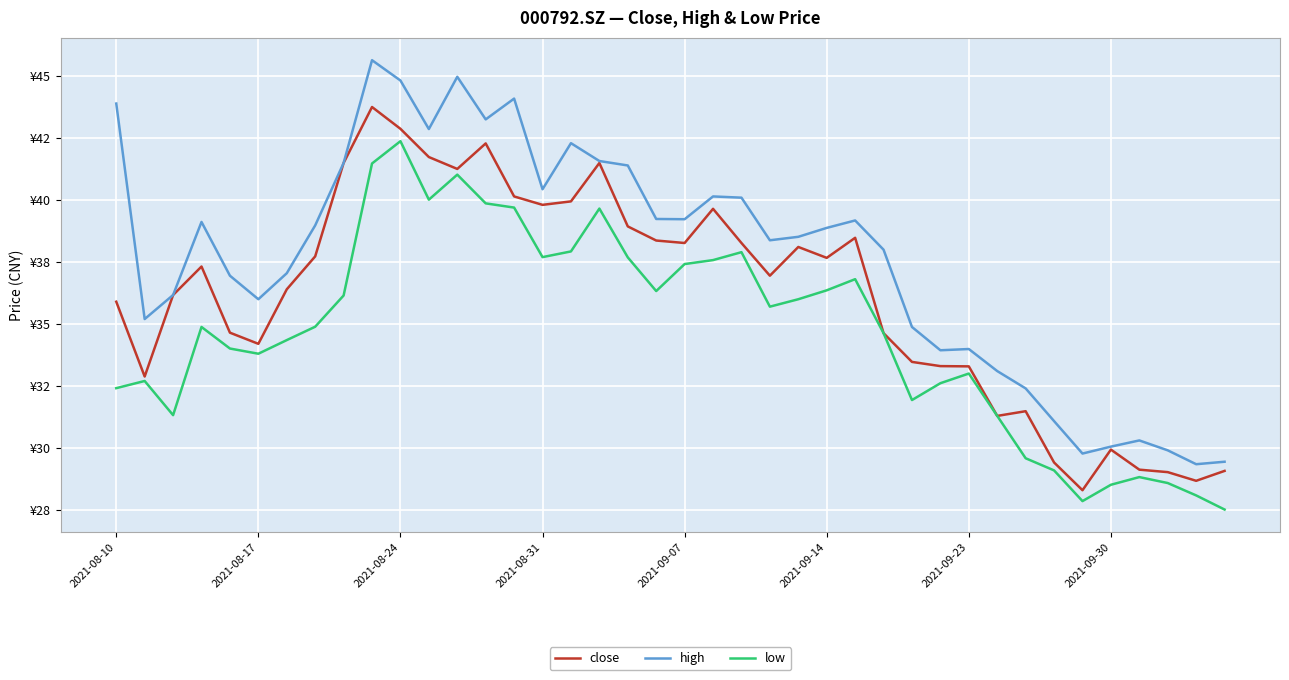

What is the difference between the second highest and minimum values in the close series?

14.6